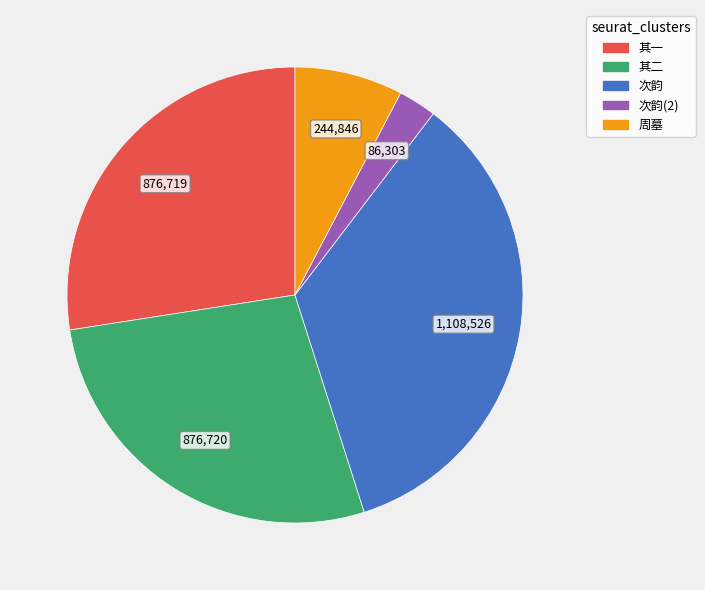

Is there a majority slice in this chart?

No